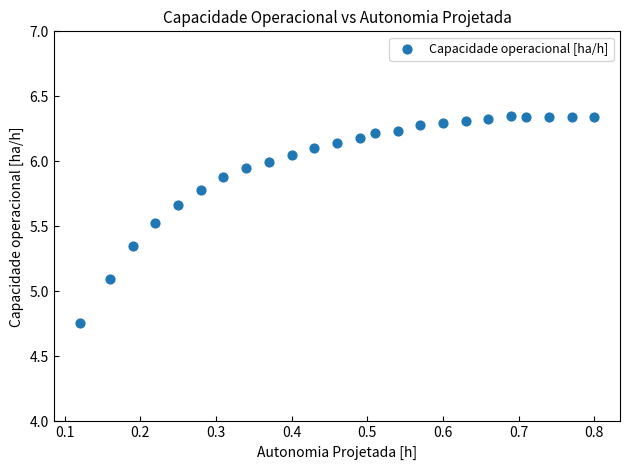

What is the range of X values (max minus min)?

0.7